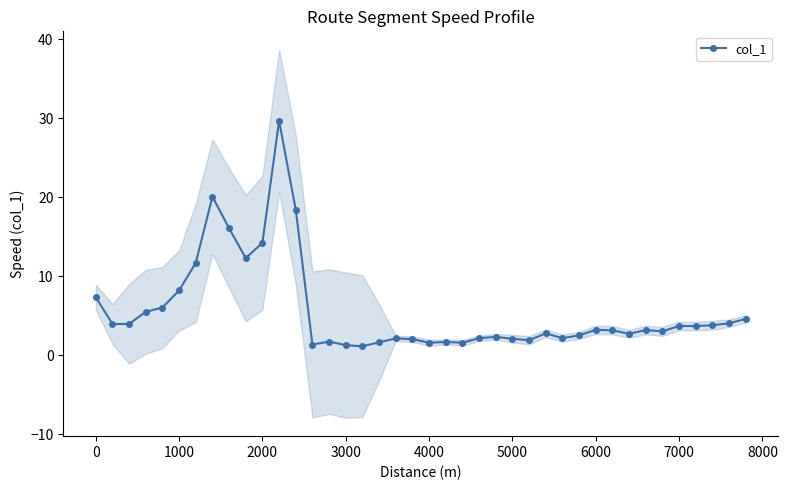

True or false: col_1 has a value of 1.6 at 4000.

True